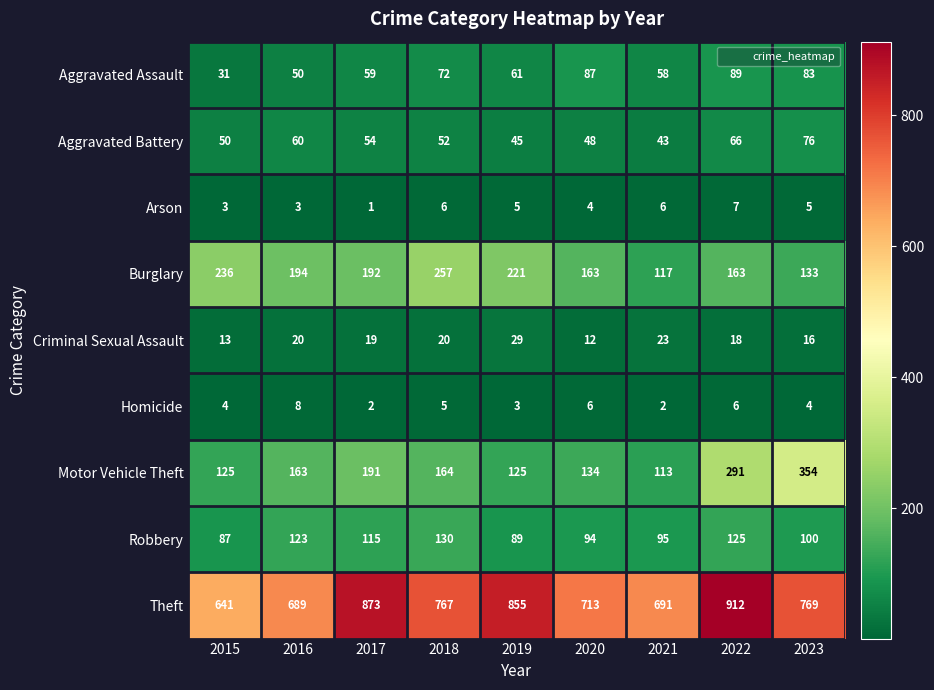

Read the Arson value at 2021.

6